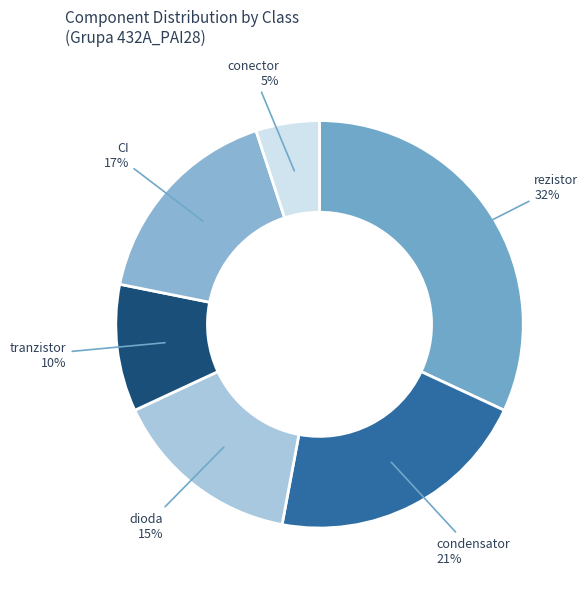

How many slices are in this pie chart?

6